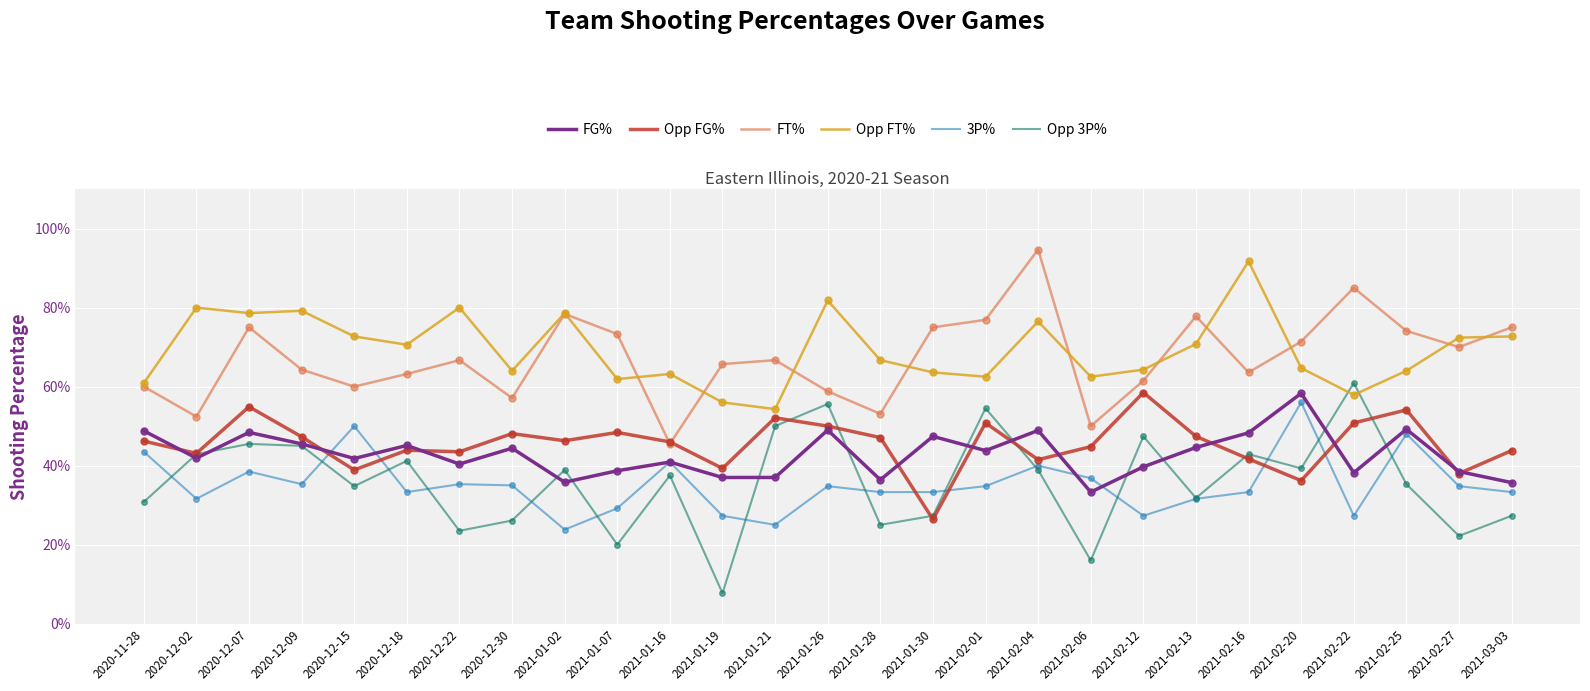

What are all the series names shown in the legend?

FG%, Opp FG%, FT%, Opp FT%, 3P%, Opp 3P%